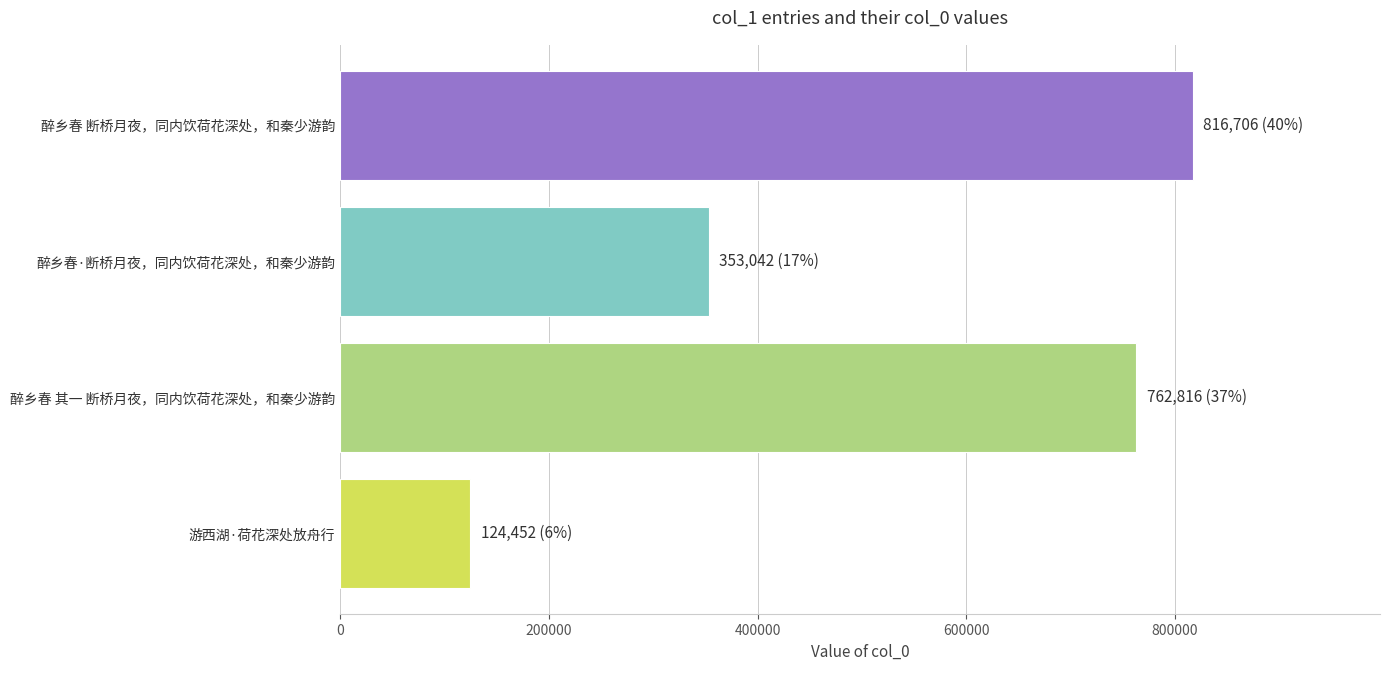

Does the chart contain any negative values?

No